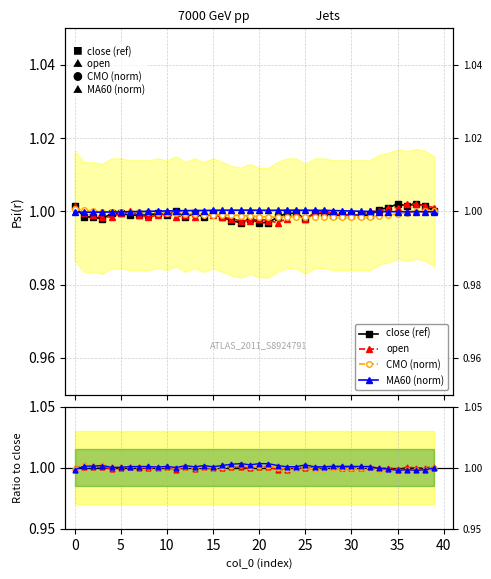

Read the open value at 7.

1.0